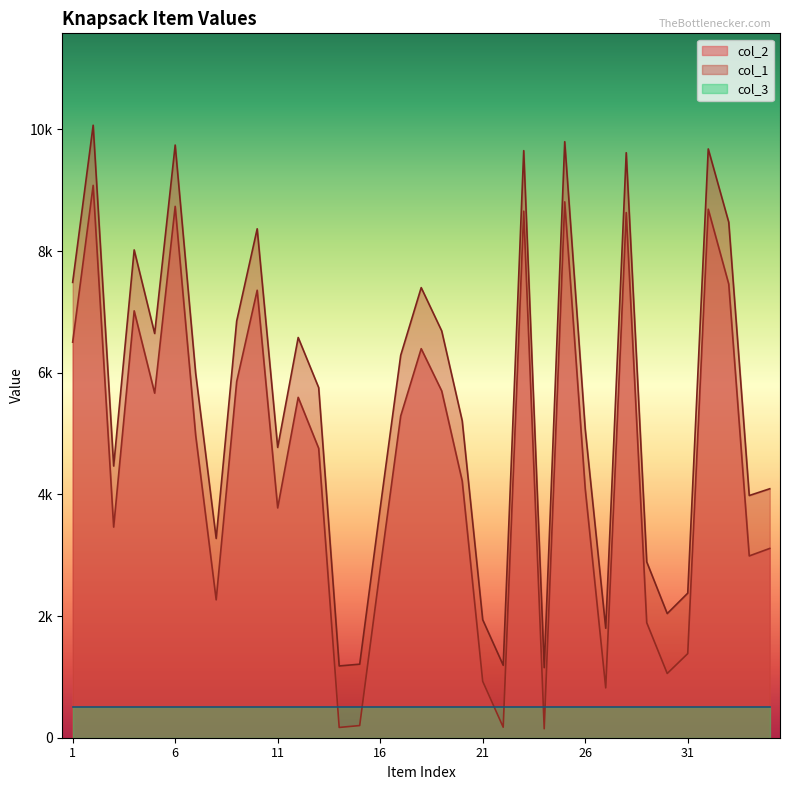

Reading left to right, what are all the values shown in this chart?

col_2: 1=6503	2=9081	3=3463	4=7018	5=5665	6=8736	7=4971	8=2267	9=5854	10=7357	11=3778	12=5596	13=4757	14=169	15=200	16=2774	17=5290	18=6396	19=5701	20=4221	21=927	22=173	23=8657	24=147	25=8810	26=4091	27=819	28=8634	29=1891	30=1056	31=1383	32=8689	33=7458	34=2989	35=3112
col_1: 1=7486	2=10070	3=4467	4=8020	5=6646	6=9744	7=5989	8=3276	9=6850	10=8367	11=4773	12=6580	13=5755	14=1180	15=1209	16=3775	17=6287	18=7400	19=6688	20=5211	21=1940	22=1191	23=9652	24=1152	25=9799	26=5073	27=1800	28=9618	29=2891	30=2041	31=2377	32=9680	33=8475	34=3982	35=4093